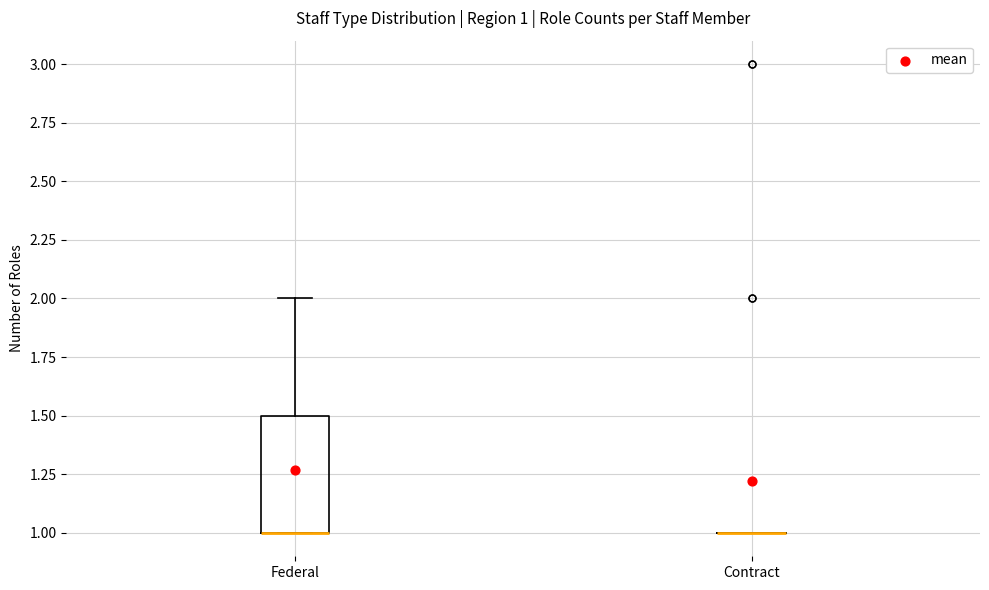

Comparing the boxes themselves (not the whiskers), which one is the tallest?

Federal